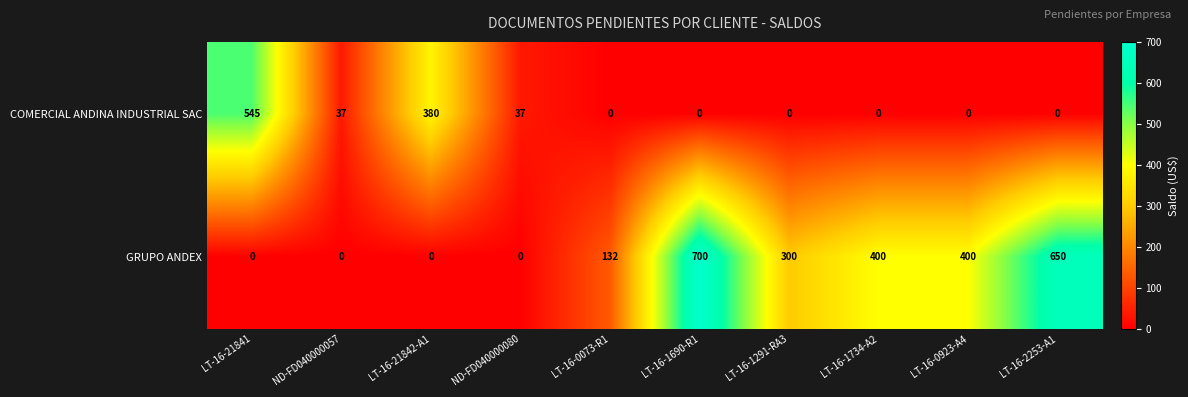

The value of GRUPO ANDEX at LT-16-21841 is -369. True or false?

False